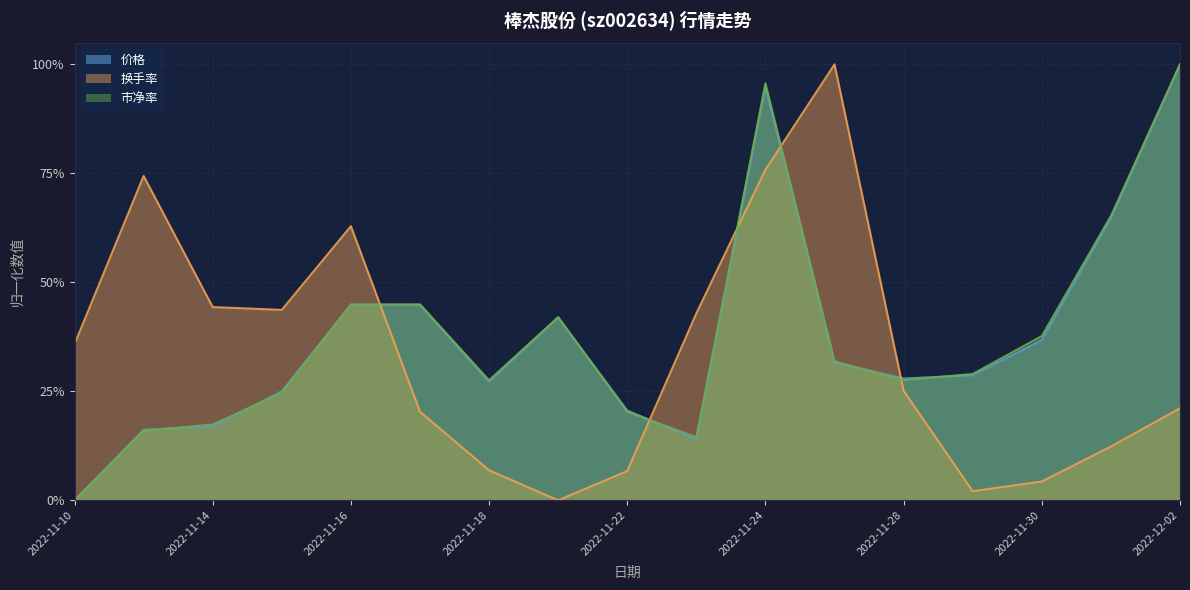

What is the sum of the 换手率 values at 2022-11-15 and 2022-11-11?

1.2